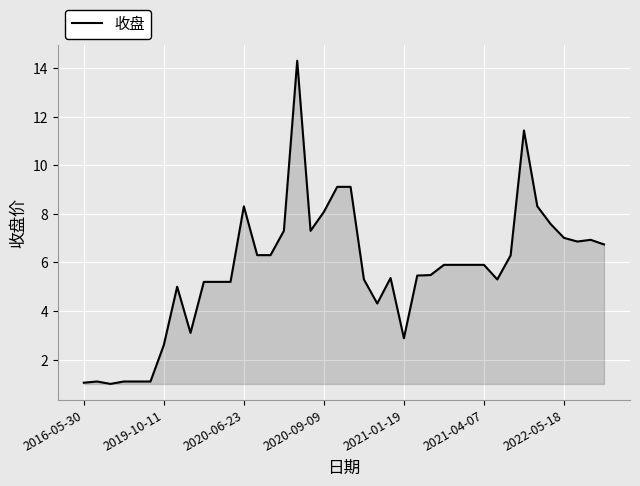

What is the minimum value shown in the chart?

1.0